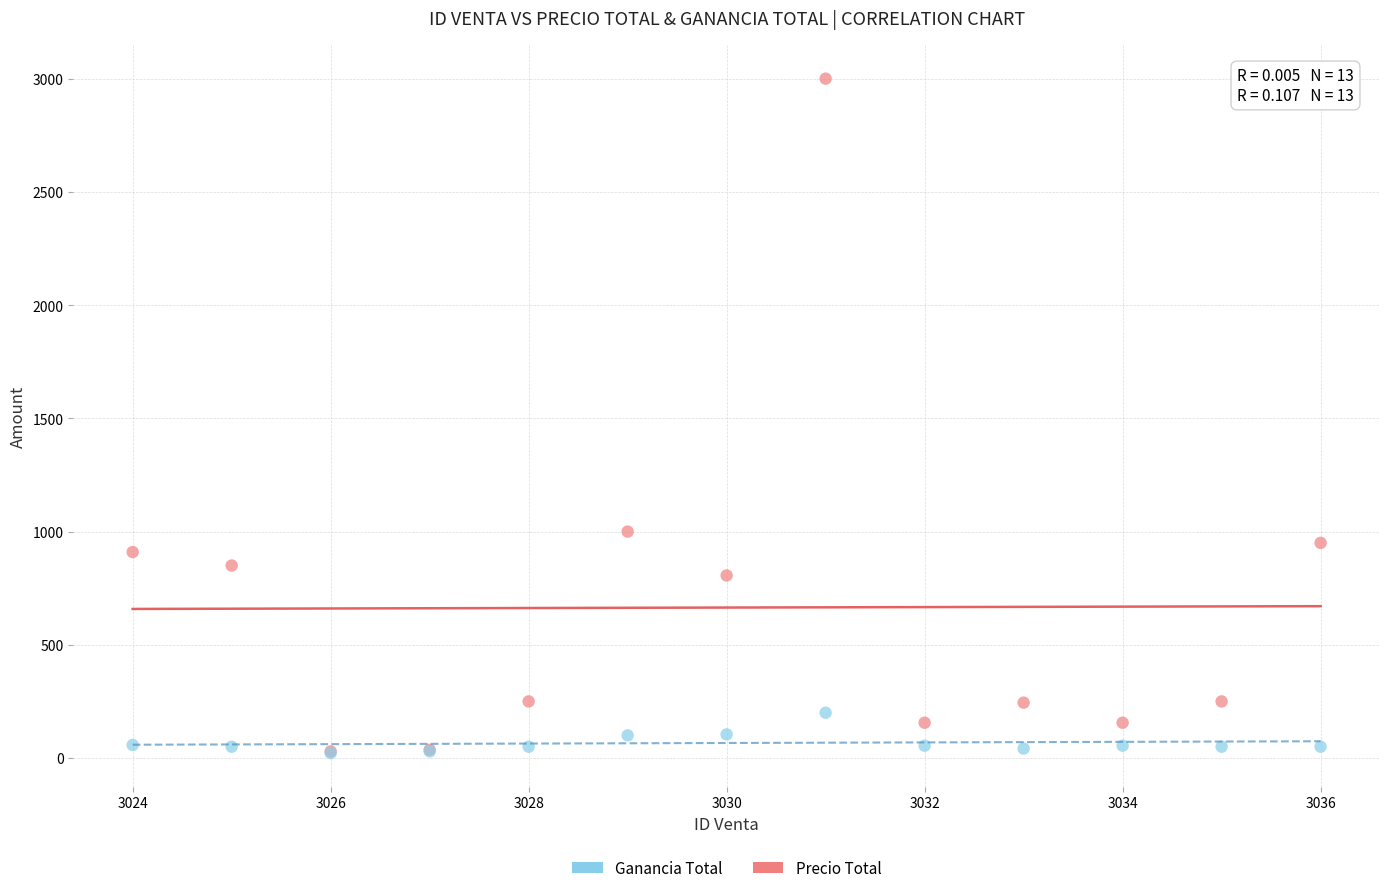

Across all series, what Y value is closest to 1510?

1000.0